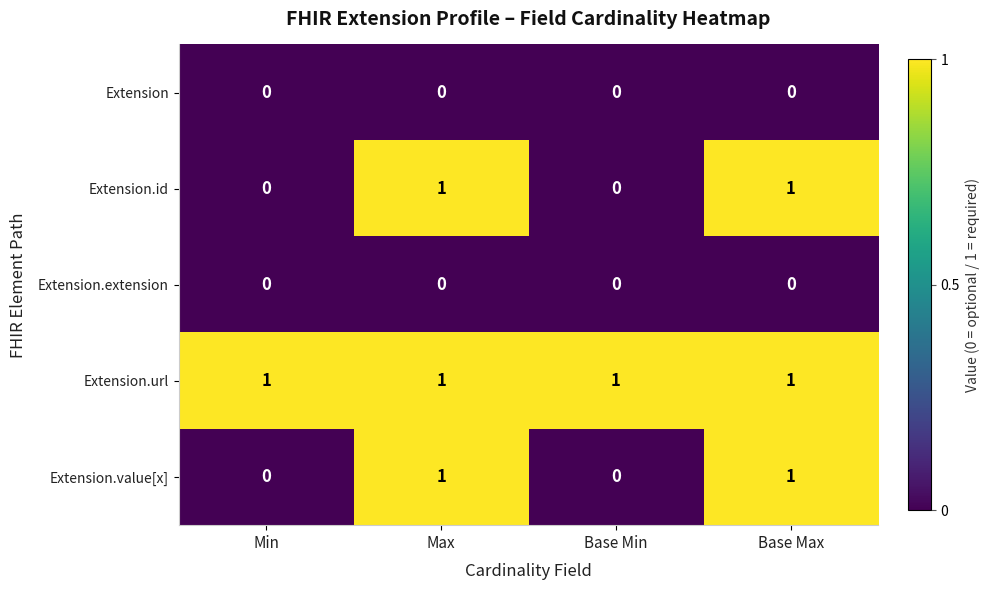

Which series has the largest total across all categories?

Extension.url